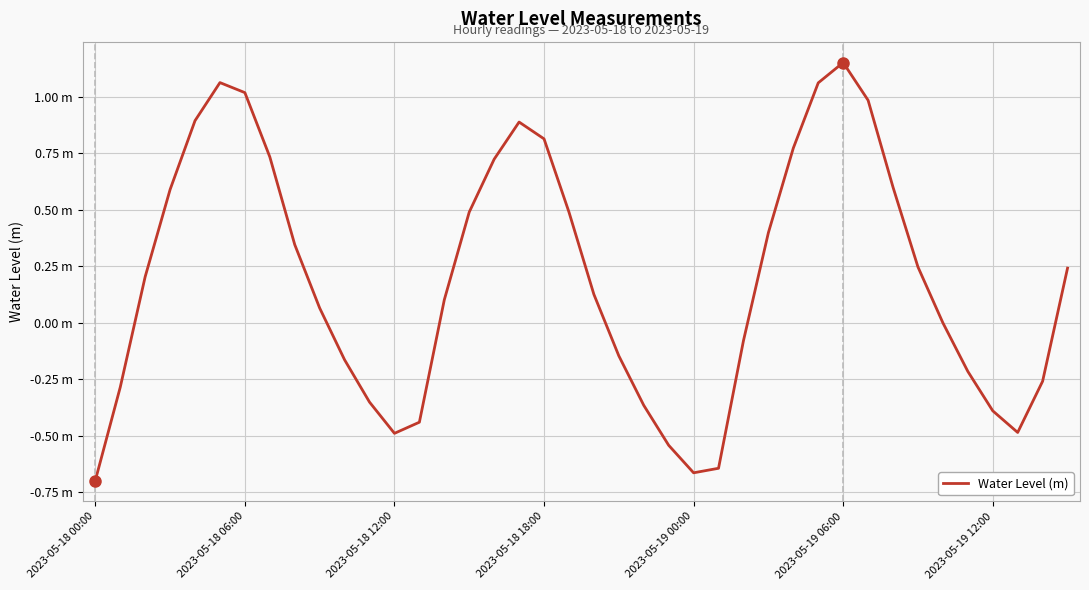

What is the difference between the second highest and second lowest values?

1.7